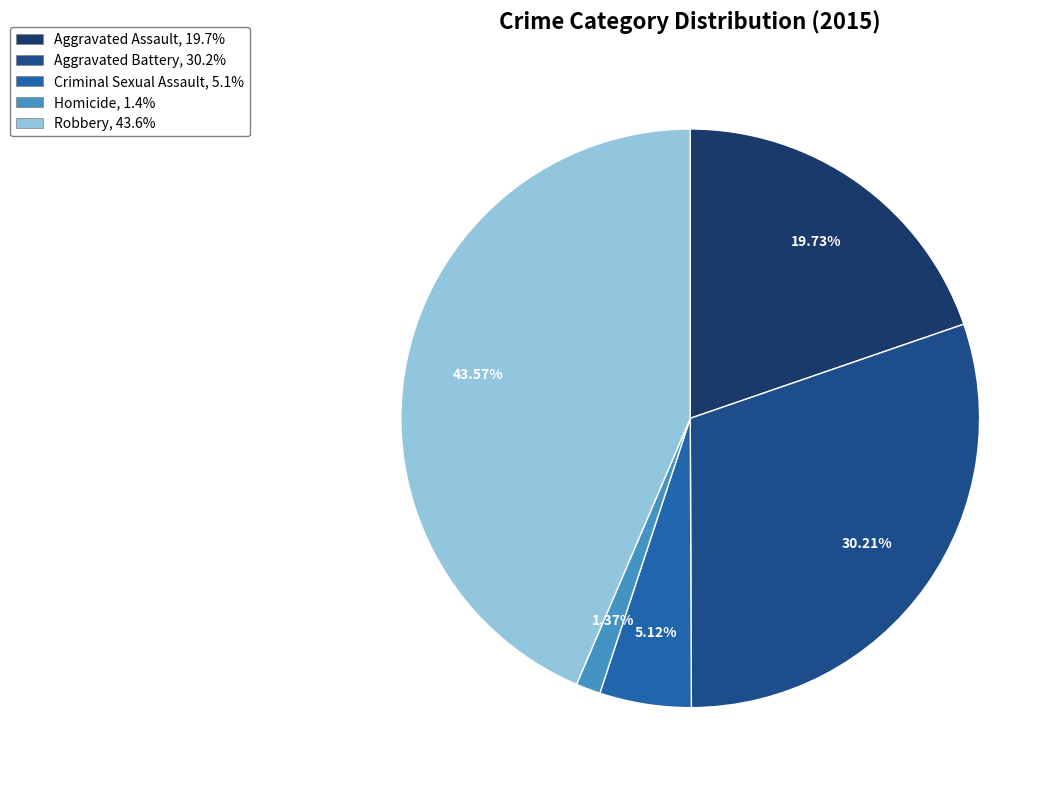

What percentage is the Aggravated Assault slice, to the nearest percent?

20%